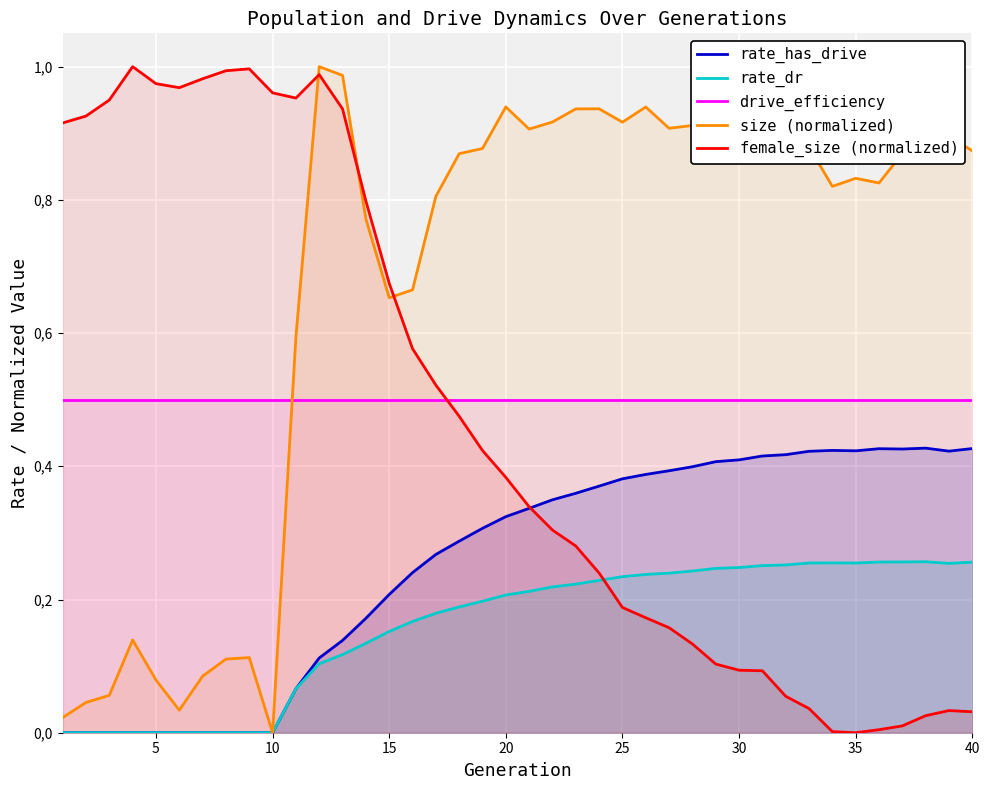

How many values in female_size (normalized) are above zero?

39